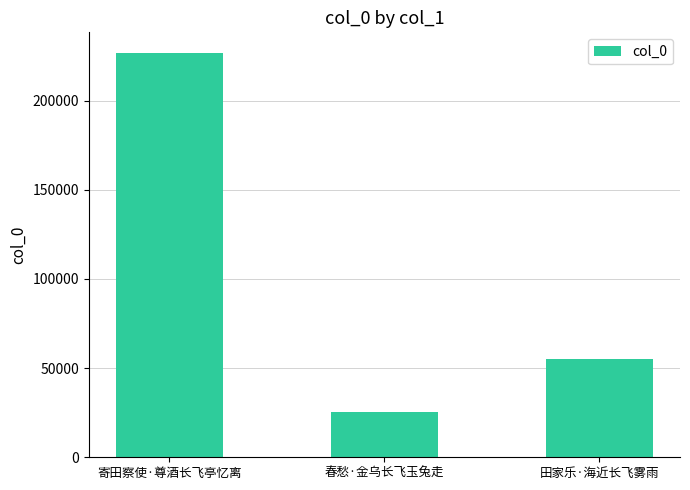

How many values are between 25616 and 226951?

3